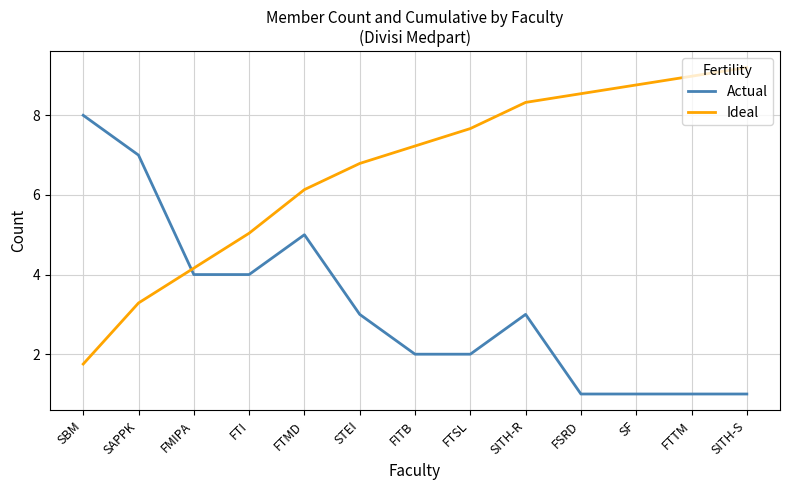

What position from the left is SBM?

1